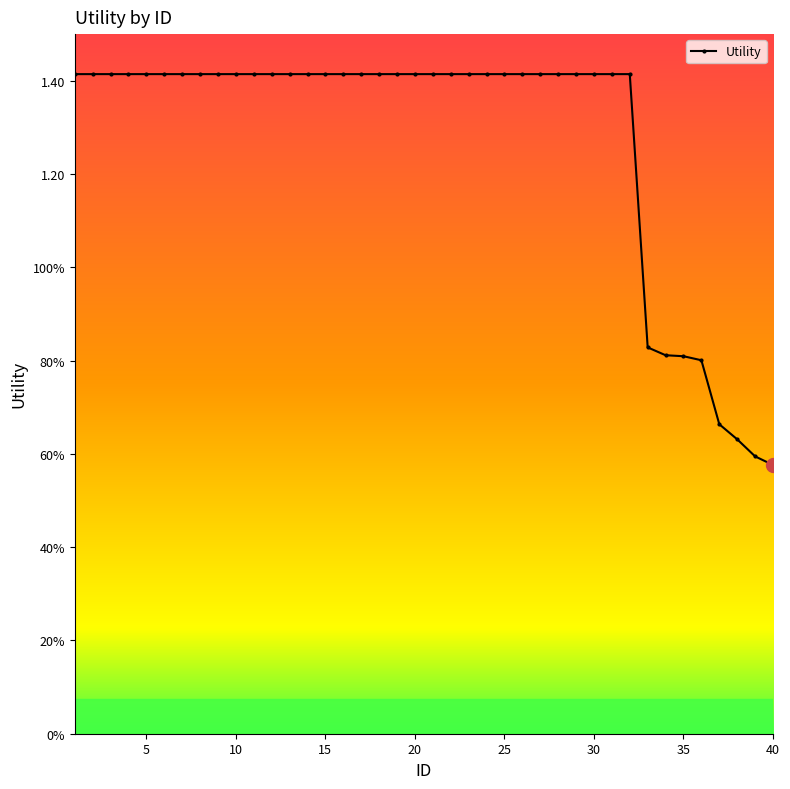

Does the chart have visible grid lines?

No